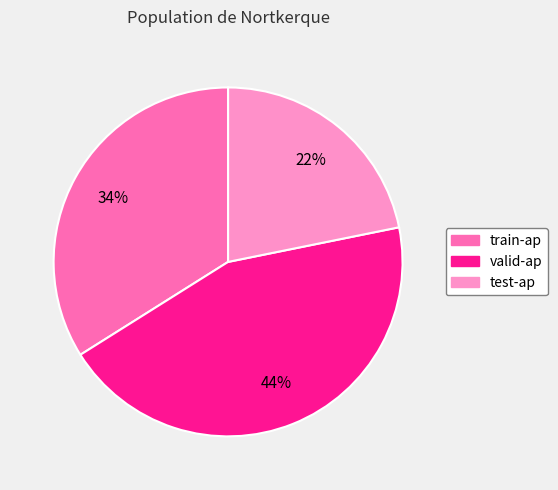

To the nearest percent, what is the difference between the largest and smallest slice percentages?

22%